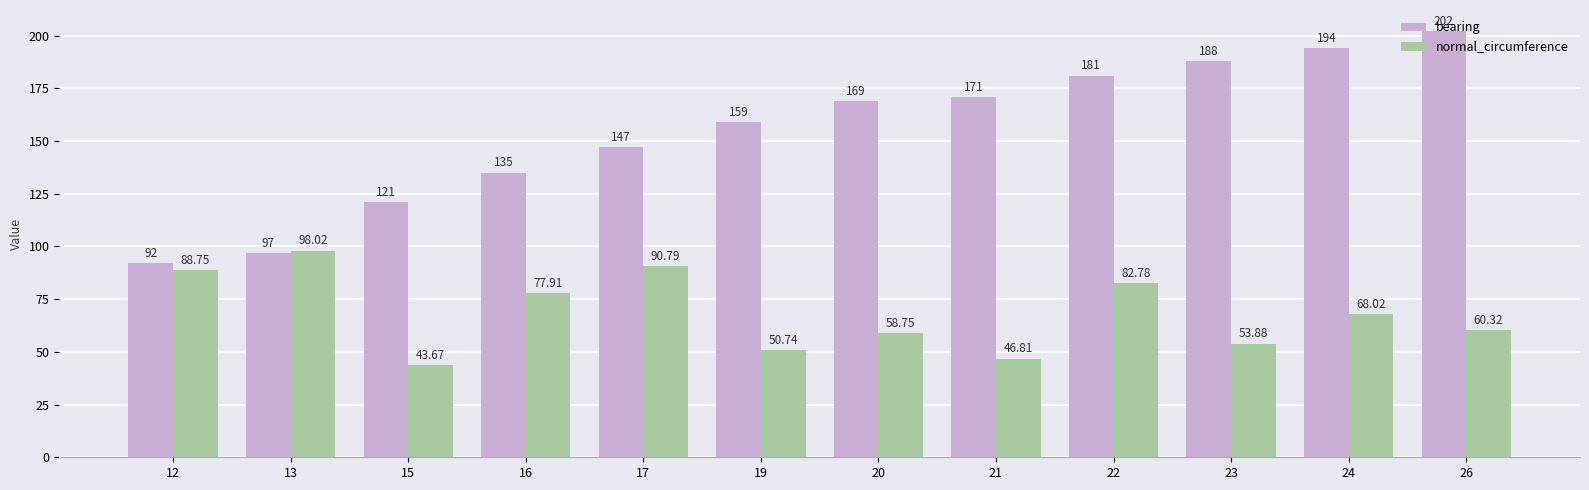

What is the total value across all series at 12?

180.8